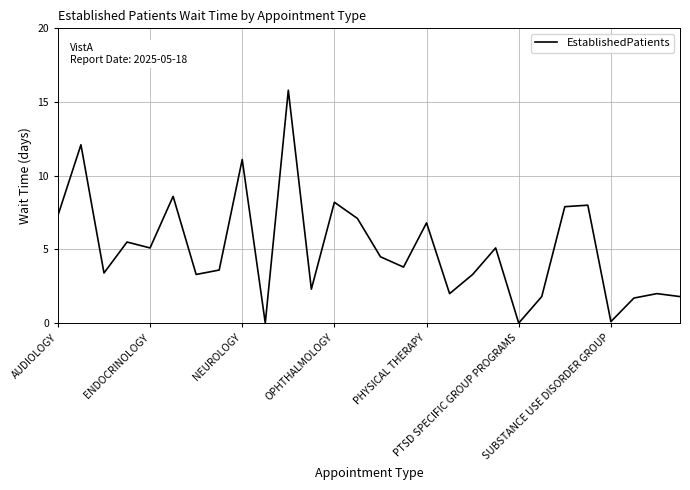

What is the maximum value shown in the chart?

15.8